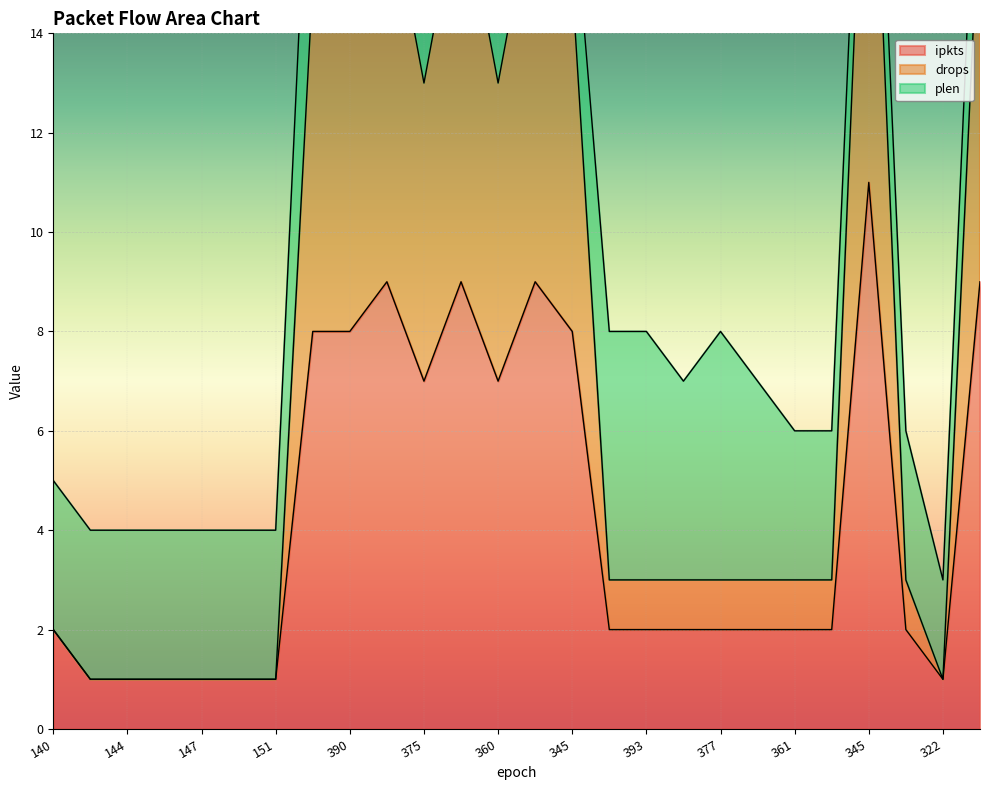

The ipkts series shows 11 at 397. True or false?

False